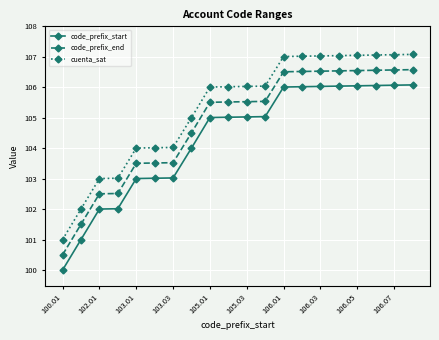

What is the value of the cuenta_sat point at the 3rd from the left?

103.0